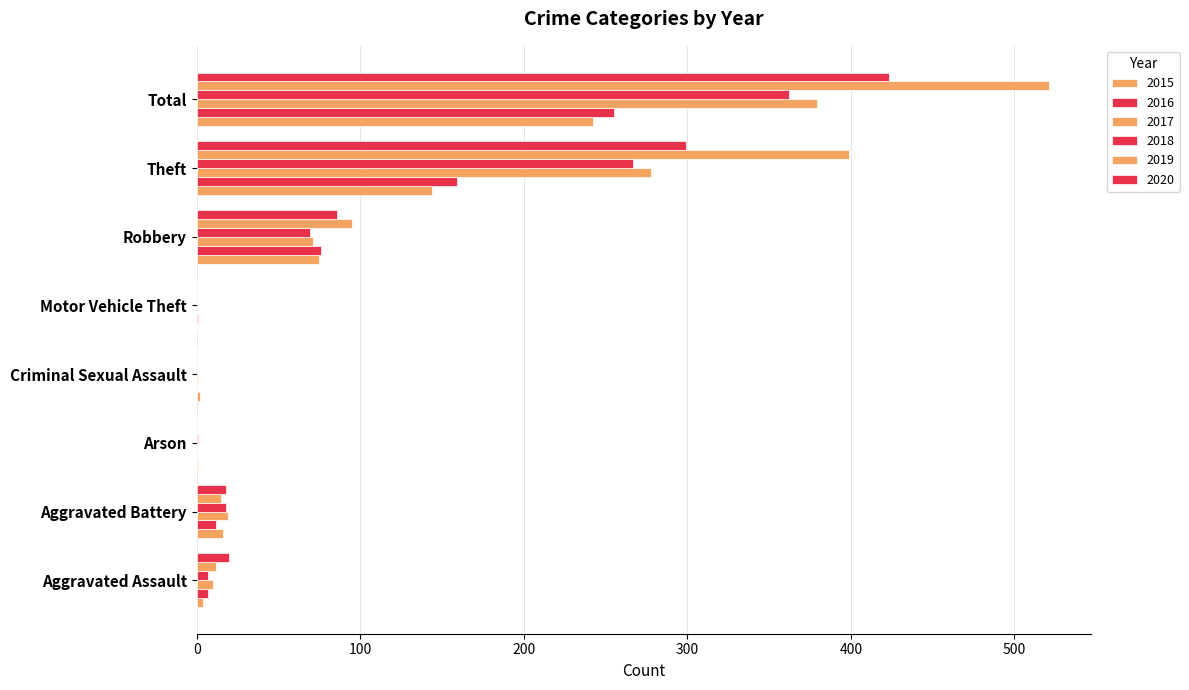

At how many categories does at least one series exceed 230?

2